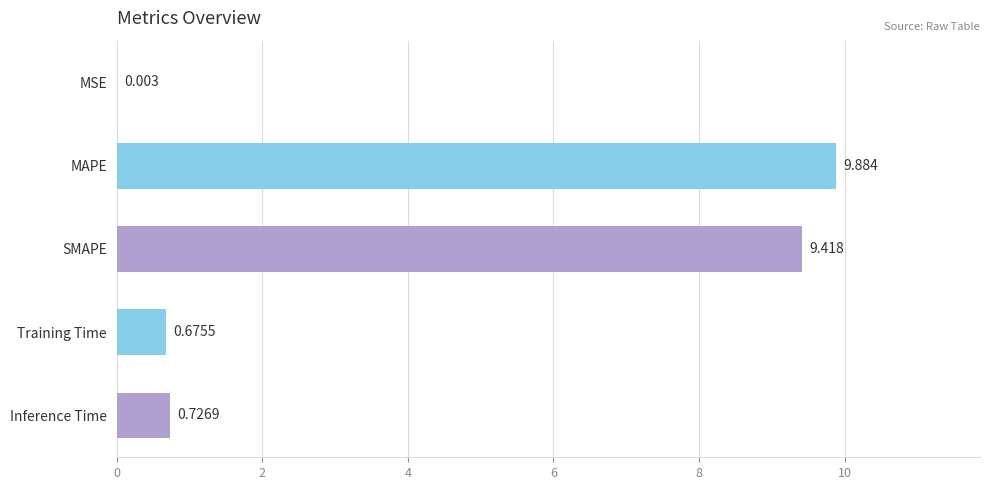

Count the number of categories in the chart.

5